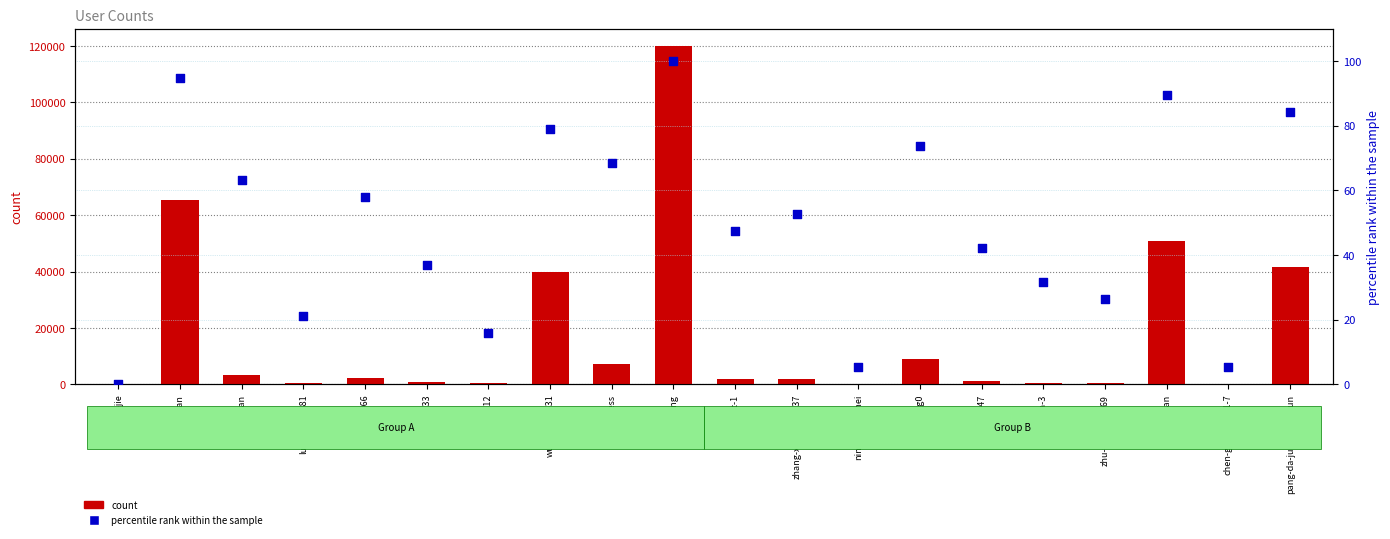

At how many categories does at least one series exceed 115116?

1